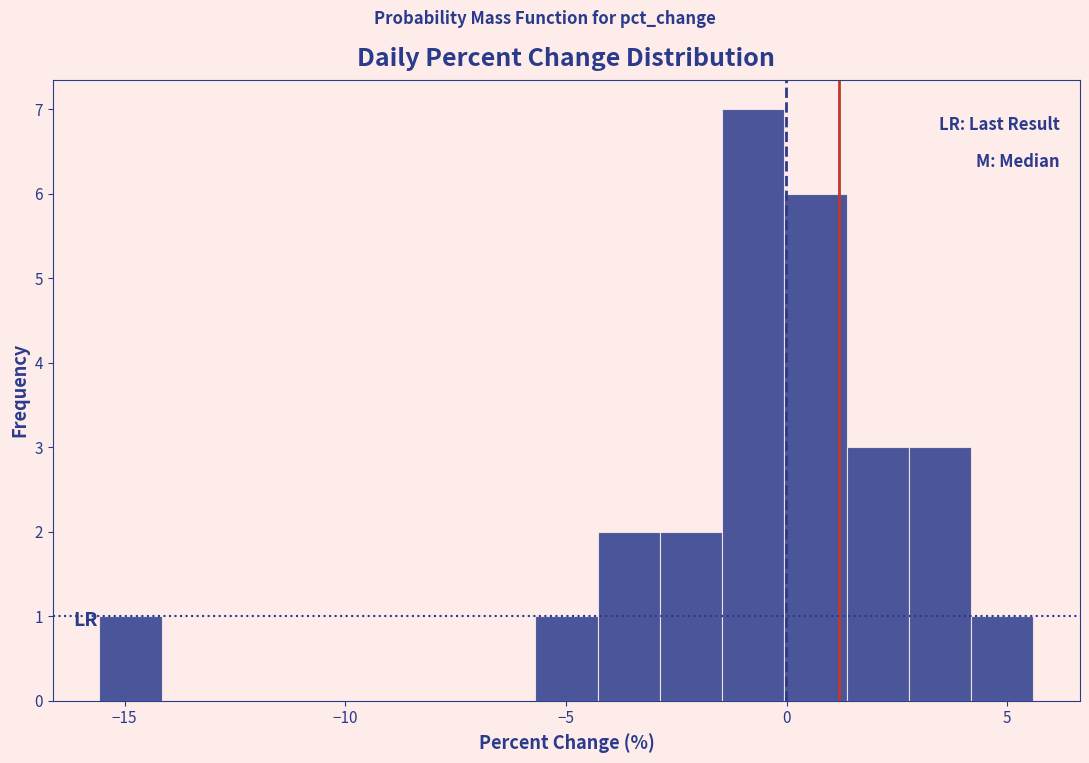

Around what value on the x-axis is the tallest bar? Give the approximate position of its centre, as read against the axis.

-1.0